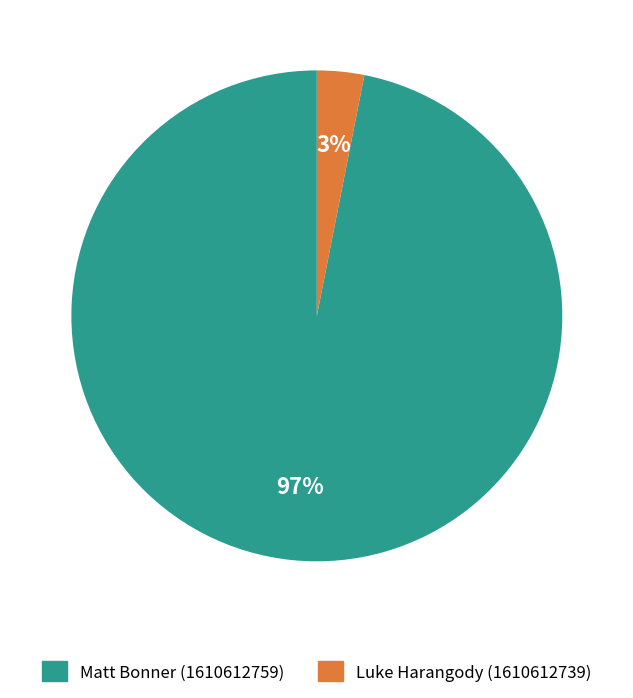

Combined, do Matt Bonner (1610612759) and Luke Harangody (1610612739) account for over 50%?

Yes